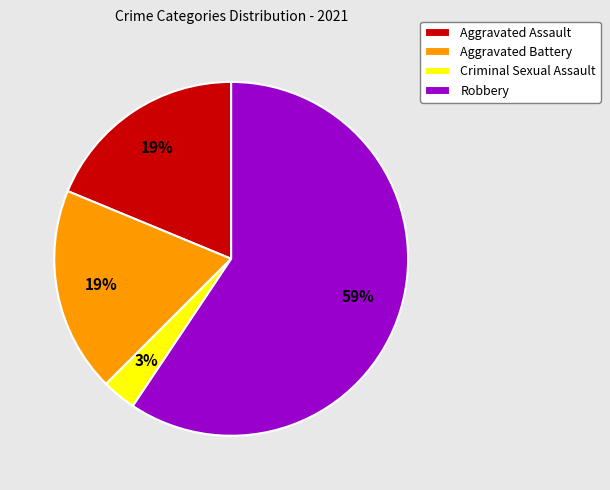

Is it true that Robbery is 68% of the pie?

False